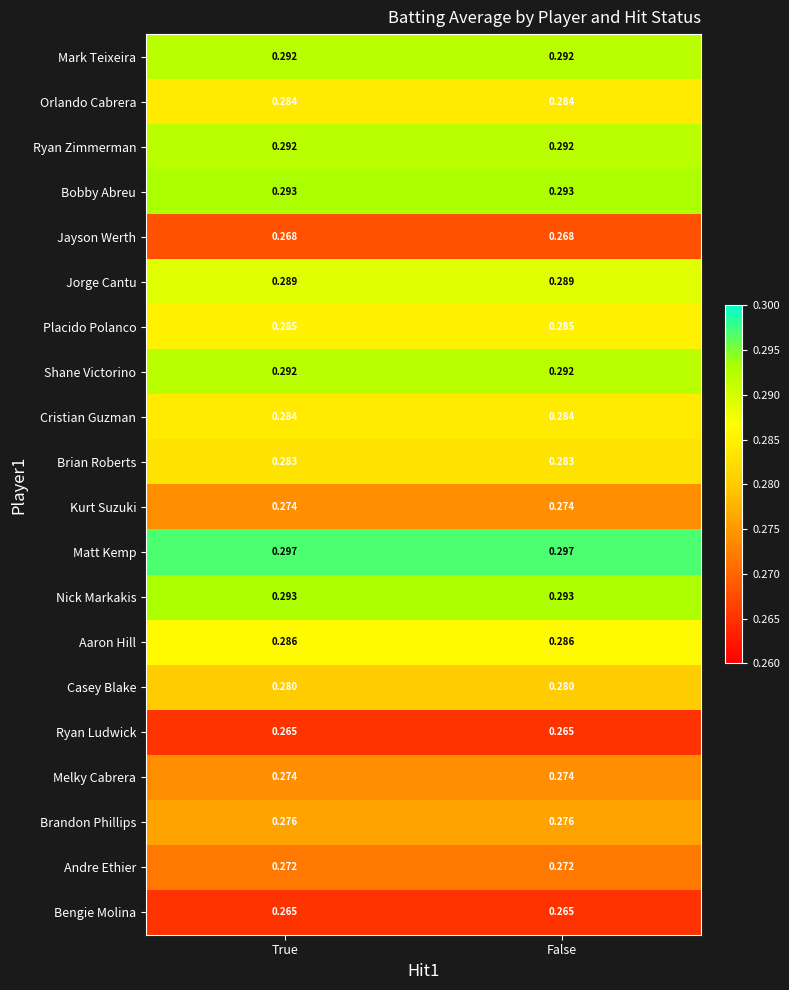

Which series has the largest total across all categories?

Matt Kemp